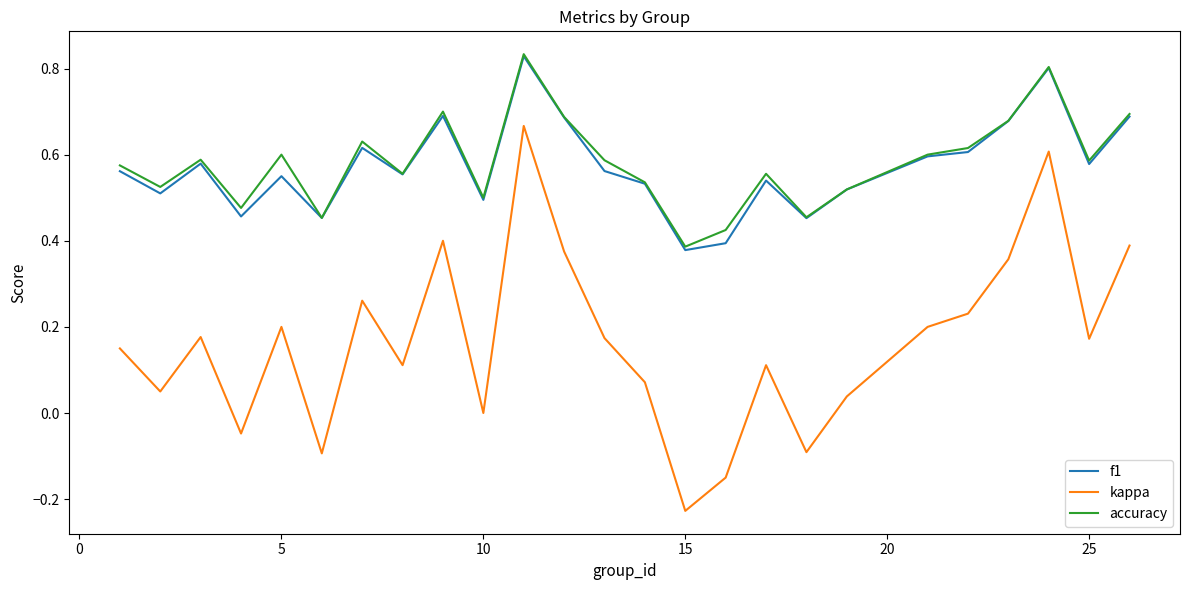

True or false: kappa and f1 intersect in this chart.

False